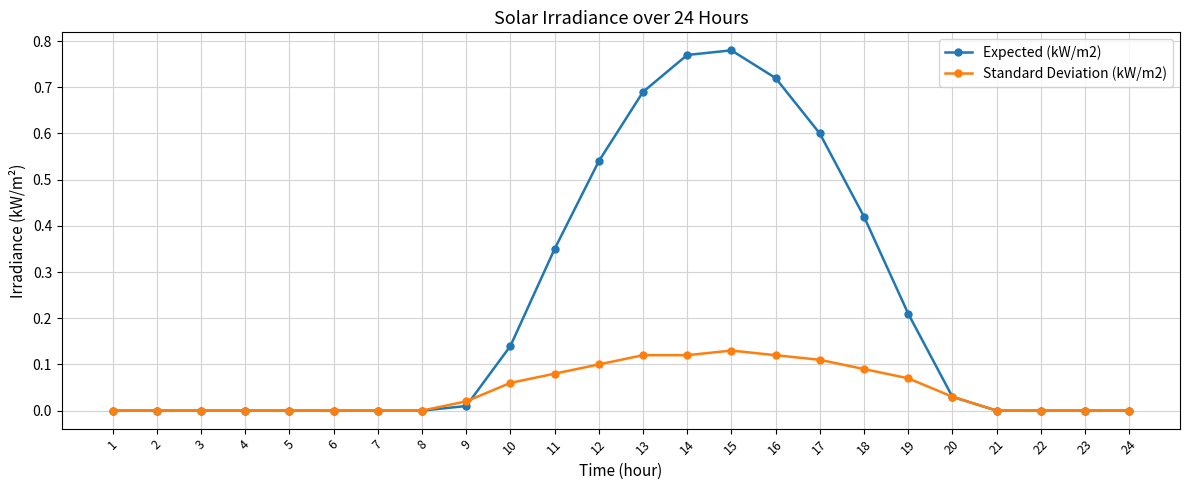

True or false: Standard Deviation (kW/m2) has a value of 0.1 at 10.

True